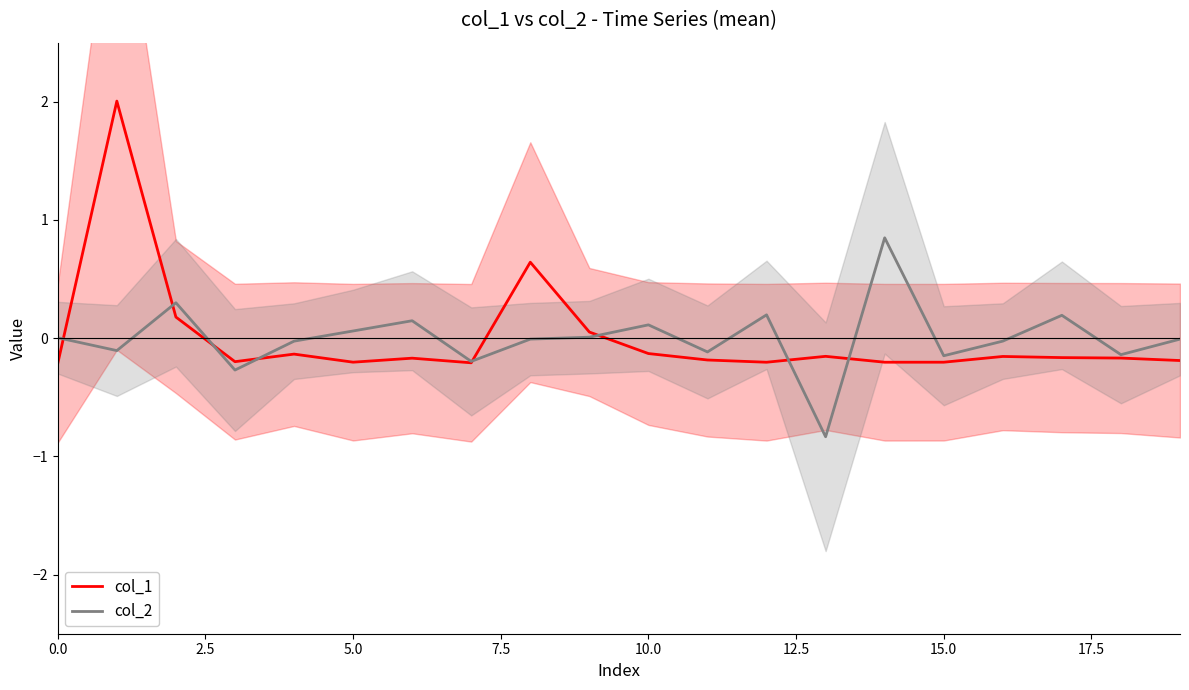

True or false: col_1 has a value of 0.0 at 5.0.

False